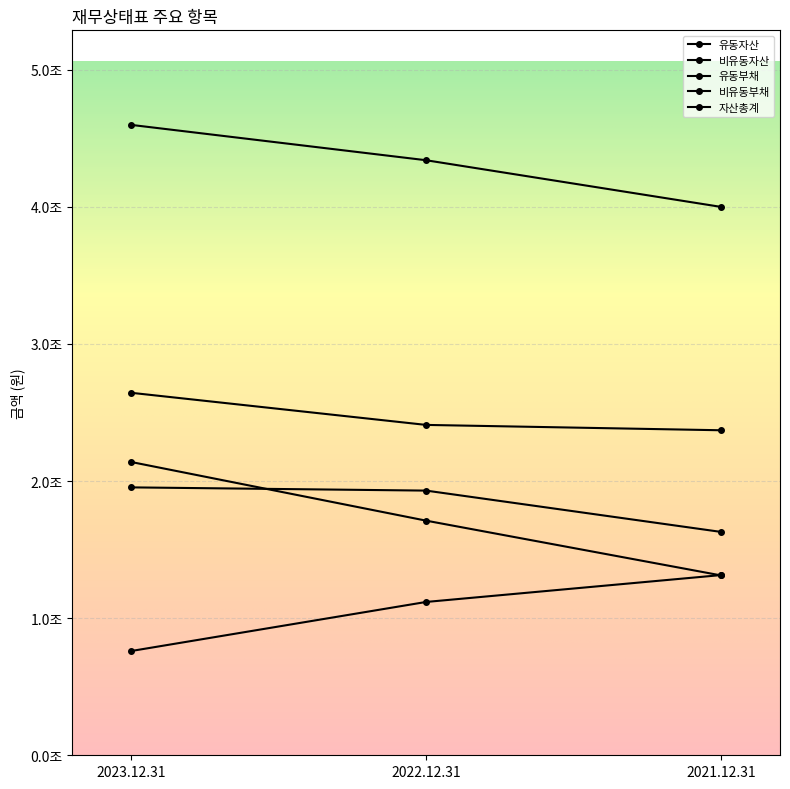

What is the total value across all series at 2022.12.31?

11508609852265